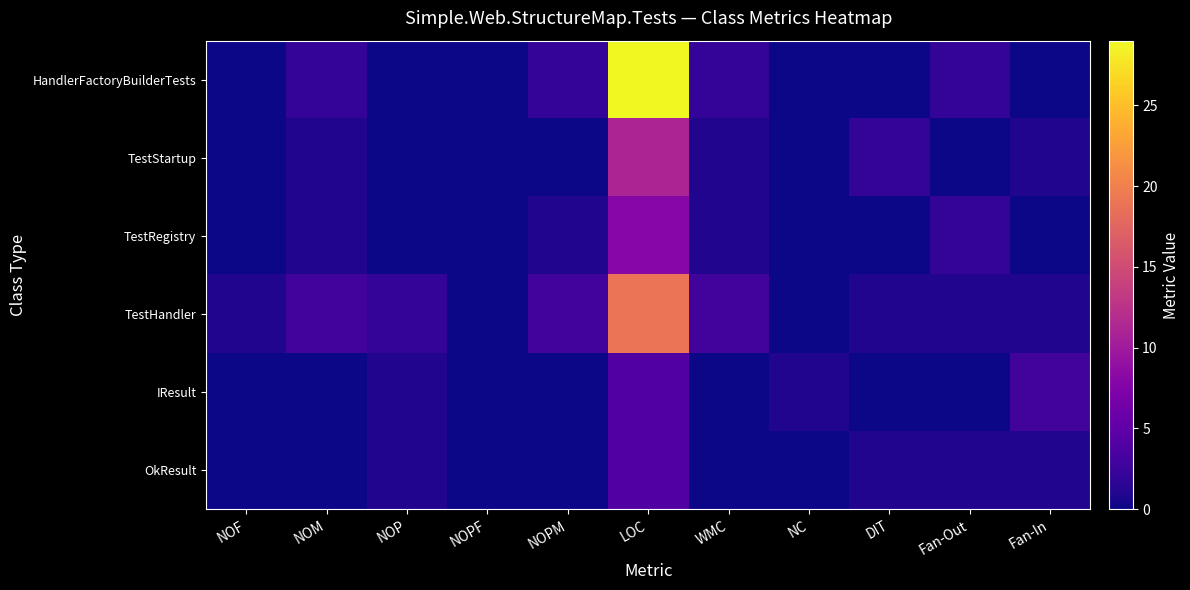

What is the total value across all series at NOF?

1